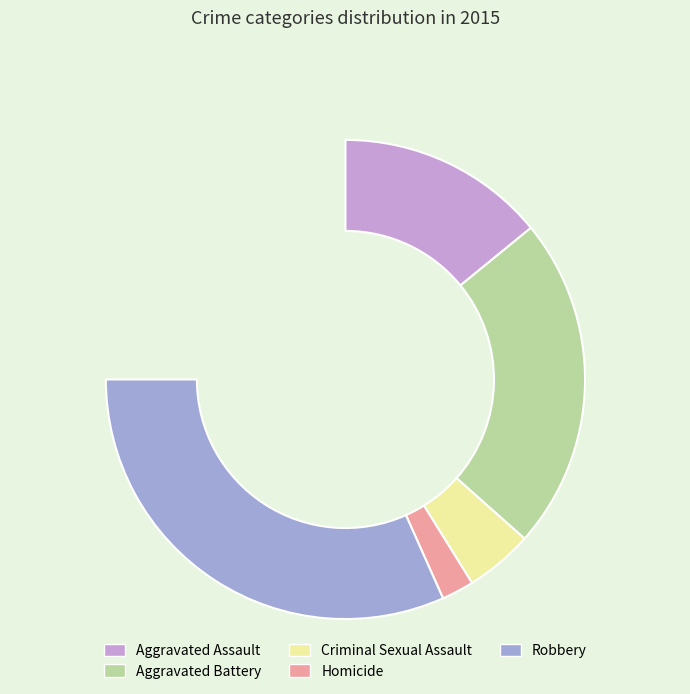

Is there a majority slice in this chart?

No